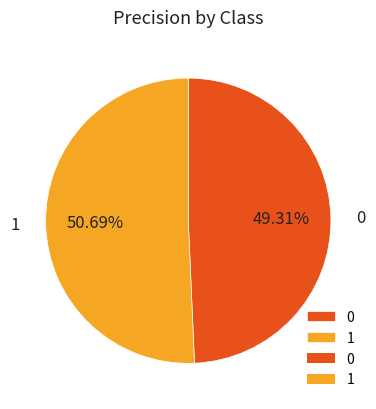

Is it true that 0 is 49% of the pie?

True